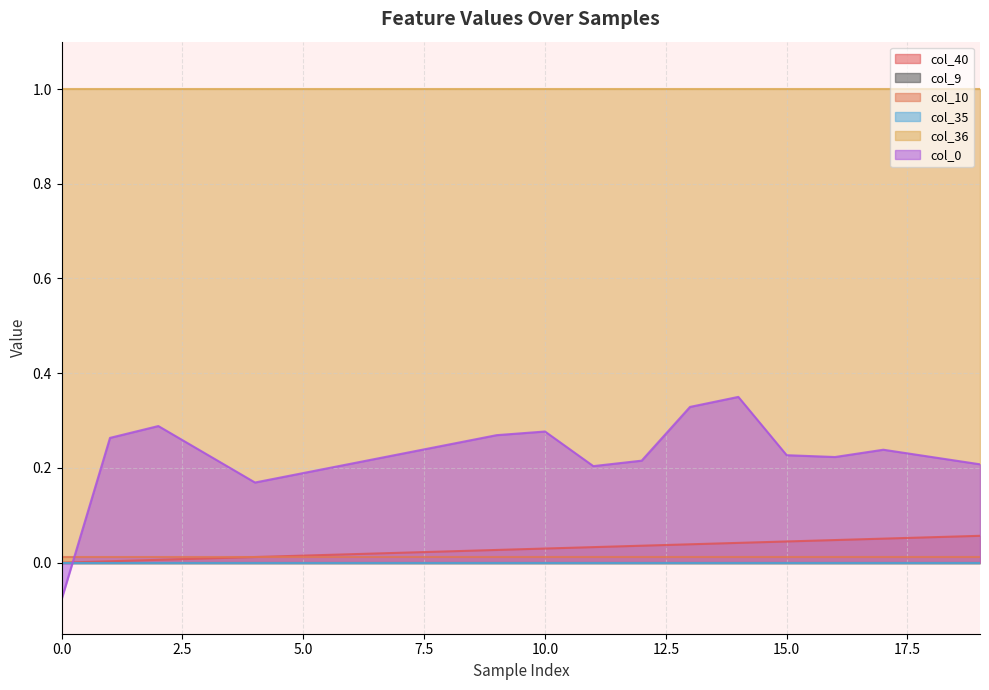

True or false: col_40 and col_35 intersect in this chart.

False